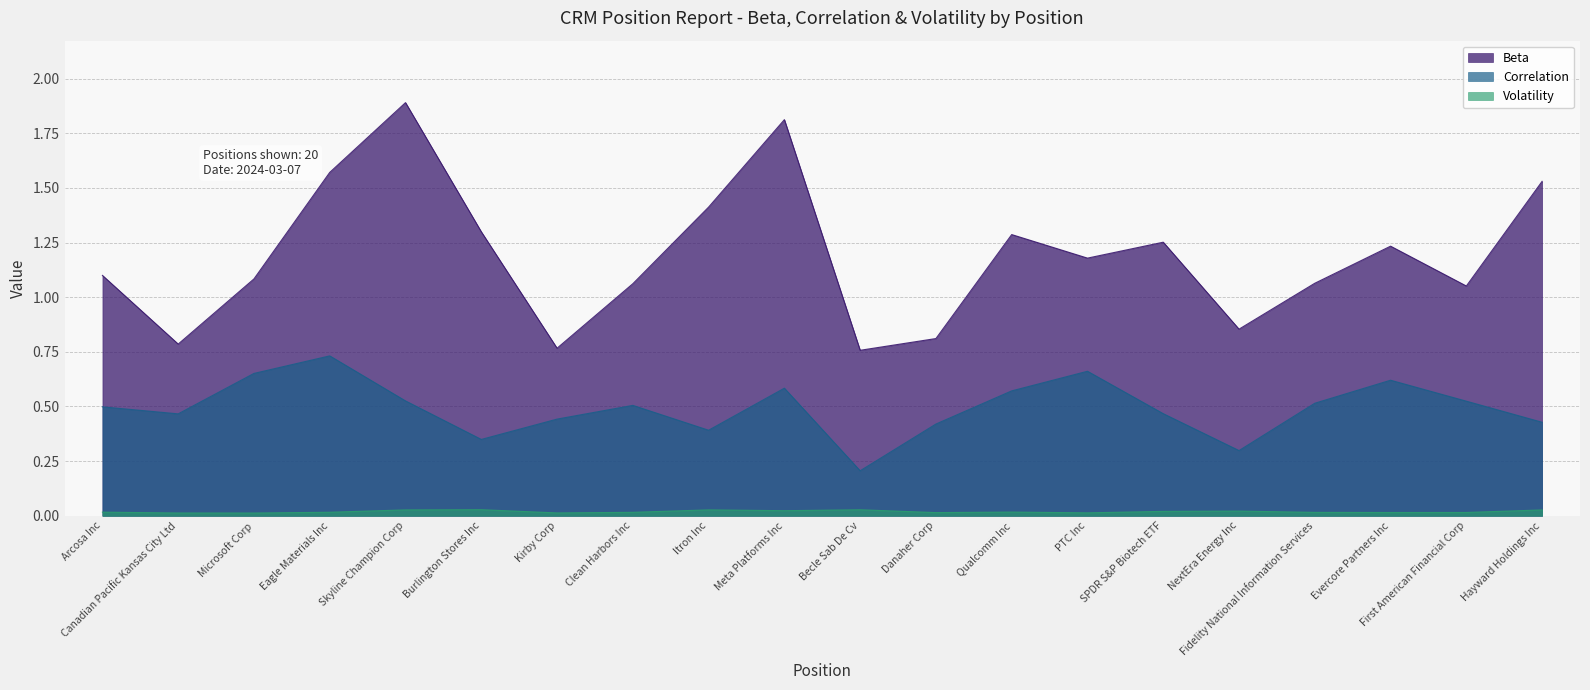

What is the label of the 4th point from the left?

Eagle Materials Inc